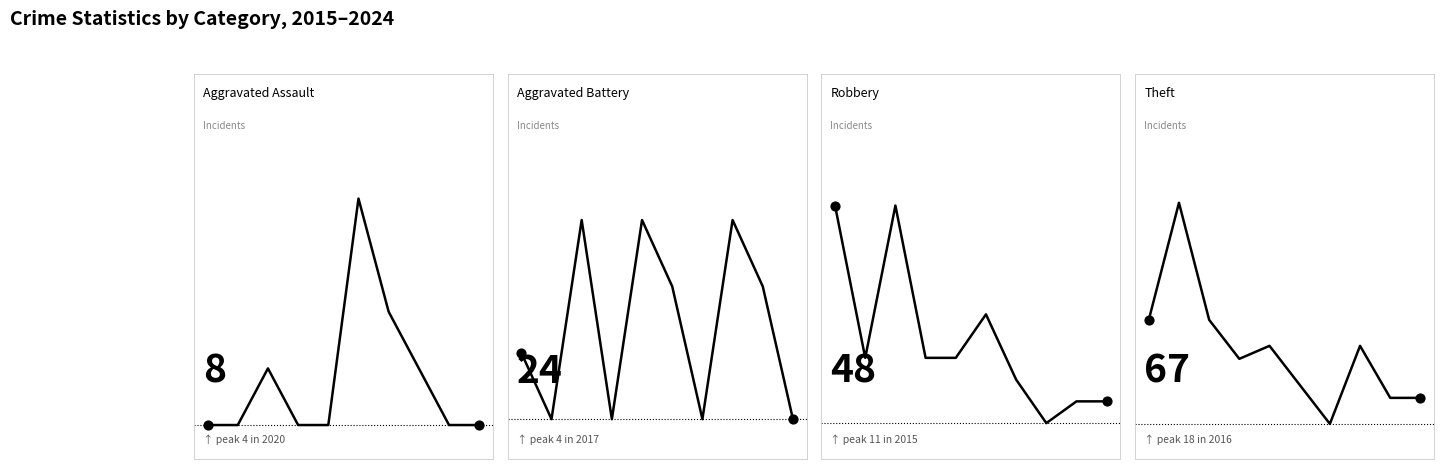

At which category is the sum across all series the highest?

2